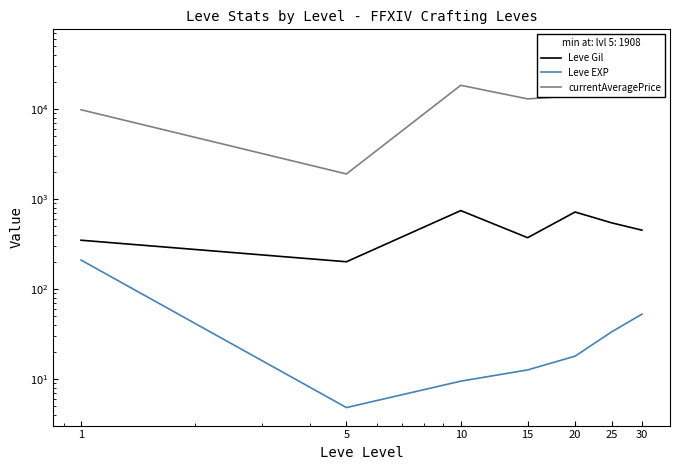

How many interior local peaks does the Leve Gil series have?

2